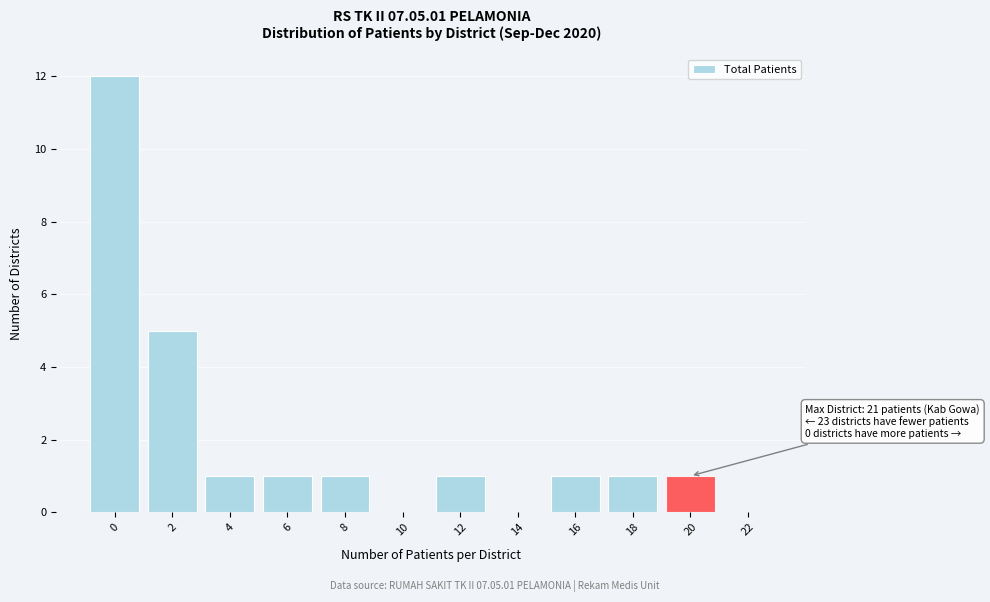

Reading right to left, list all the values displayed in this chart.

22=0	20=1	18=1	16=1	14=0	12=1	10=0	8=1	6=1	4=1	2=5	0=12